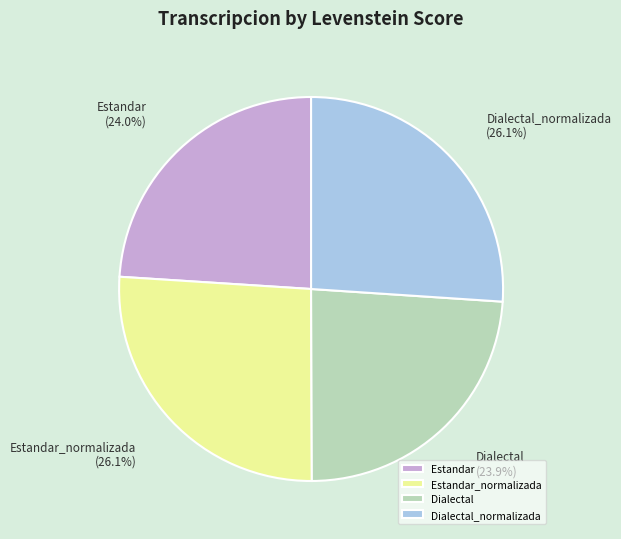

How many slices are in this pie chart?

4